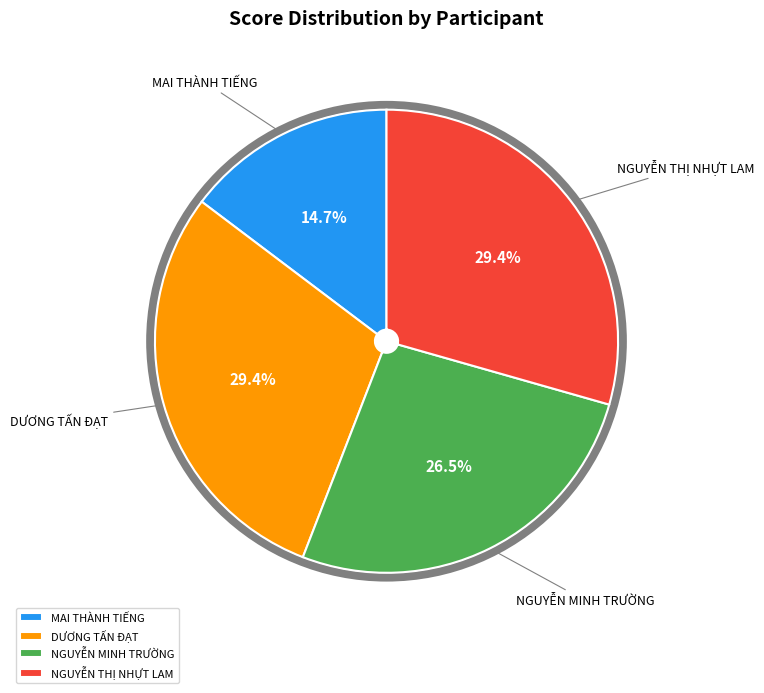

Is there a majority slice in this chart?

No